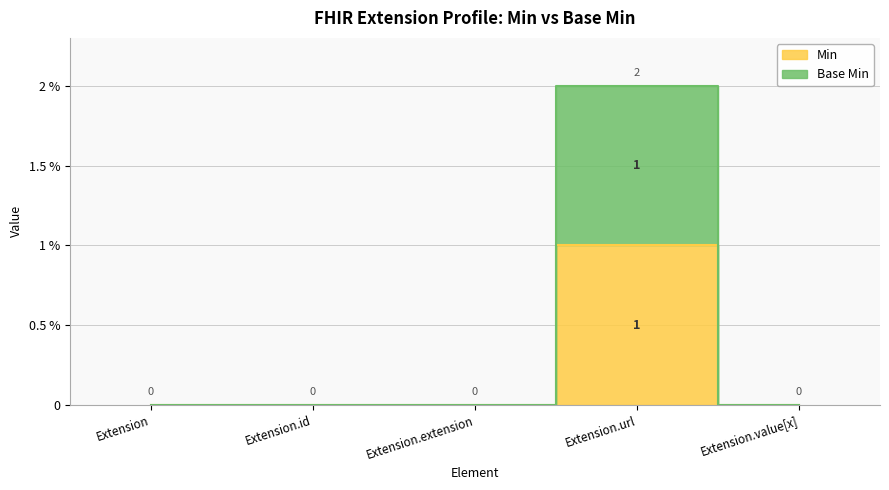

Does the chart have visible grid lines?

Yes